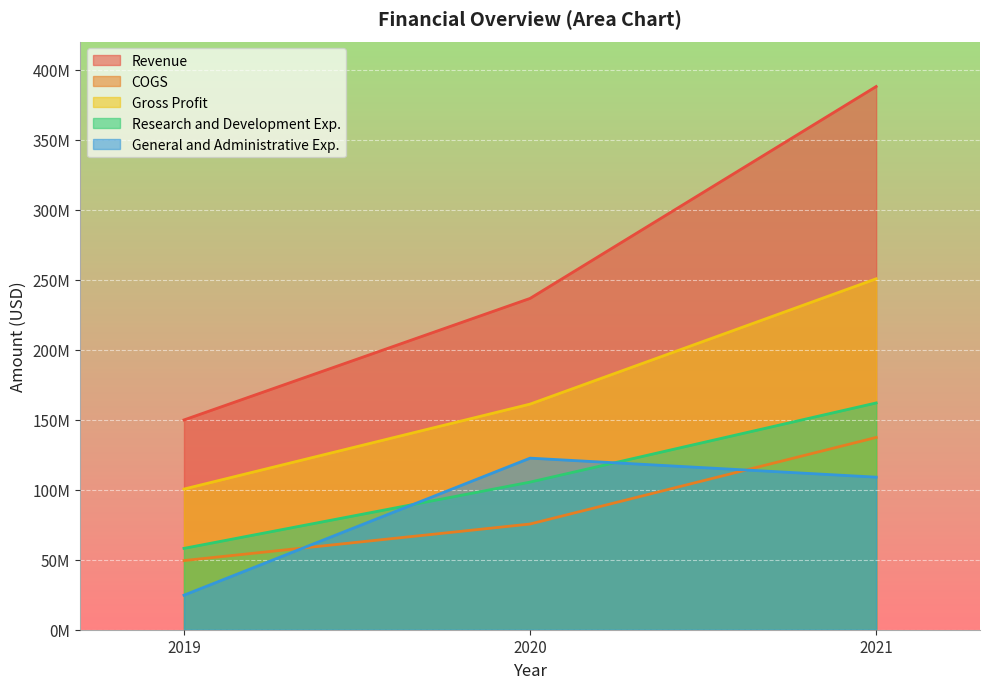

Reading left to right, what are all the values shown in this chart?

Revenue: 149805000	236577000	387864000
COGS: 49369000	75476000	137292000
Gross Profit: 100436000	161101000	250572000
Research and Development Exp.: 58090000	105399000	161925000
General and Administrative Exp.: 24662000	122516000	108936000